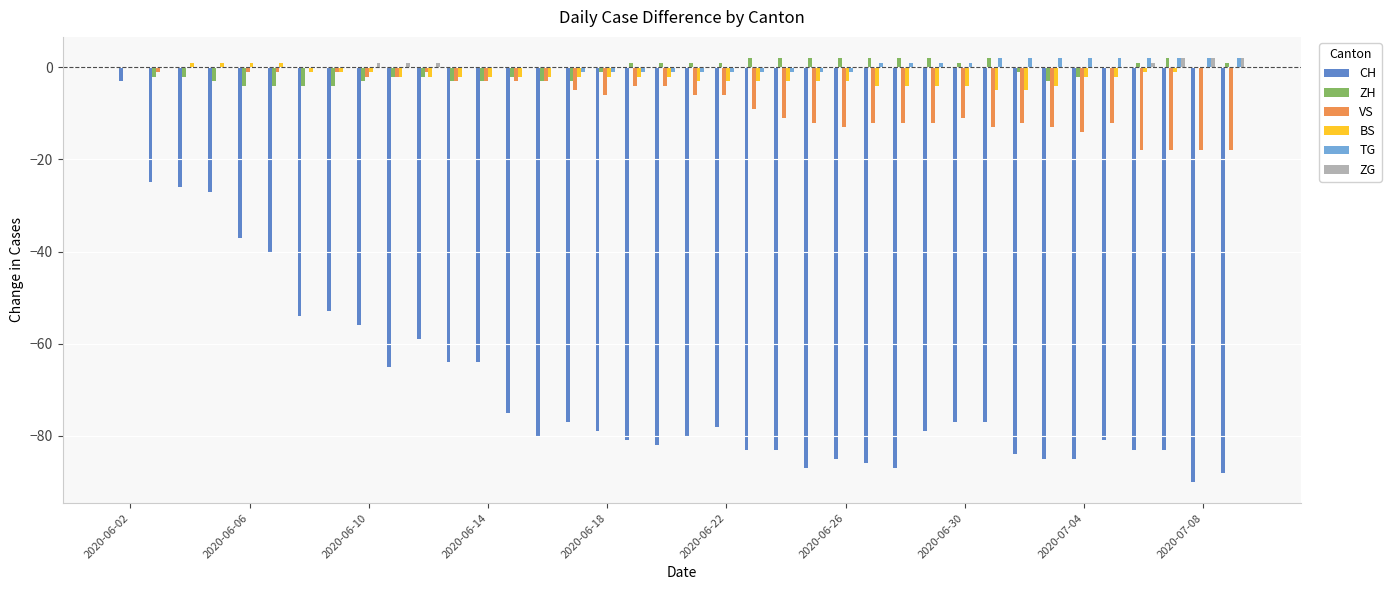

Does the chart contain stacked bars?

No